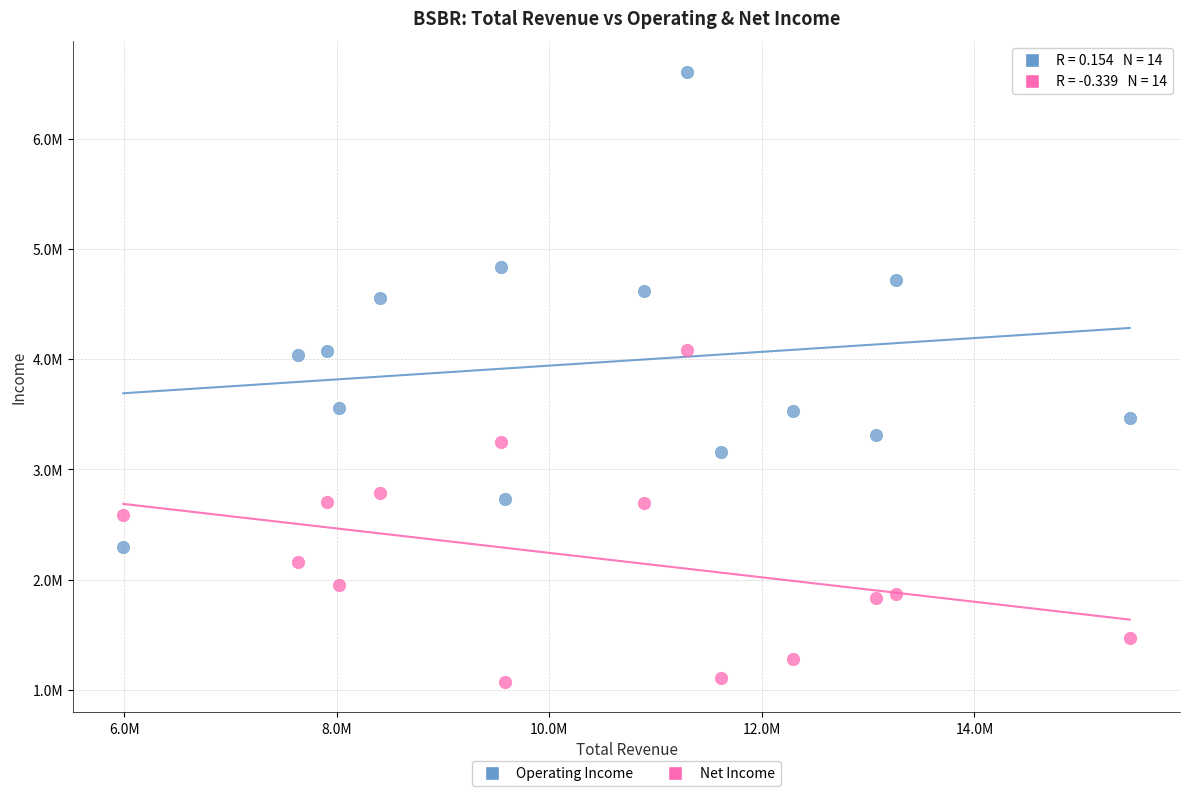

What are all the series names shown in the legend?

Operating Income, Net Income